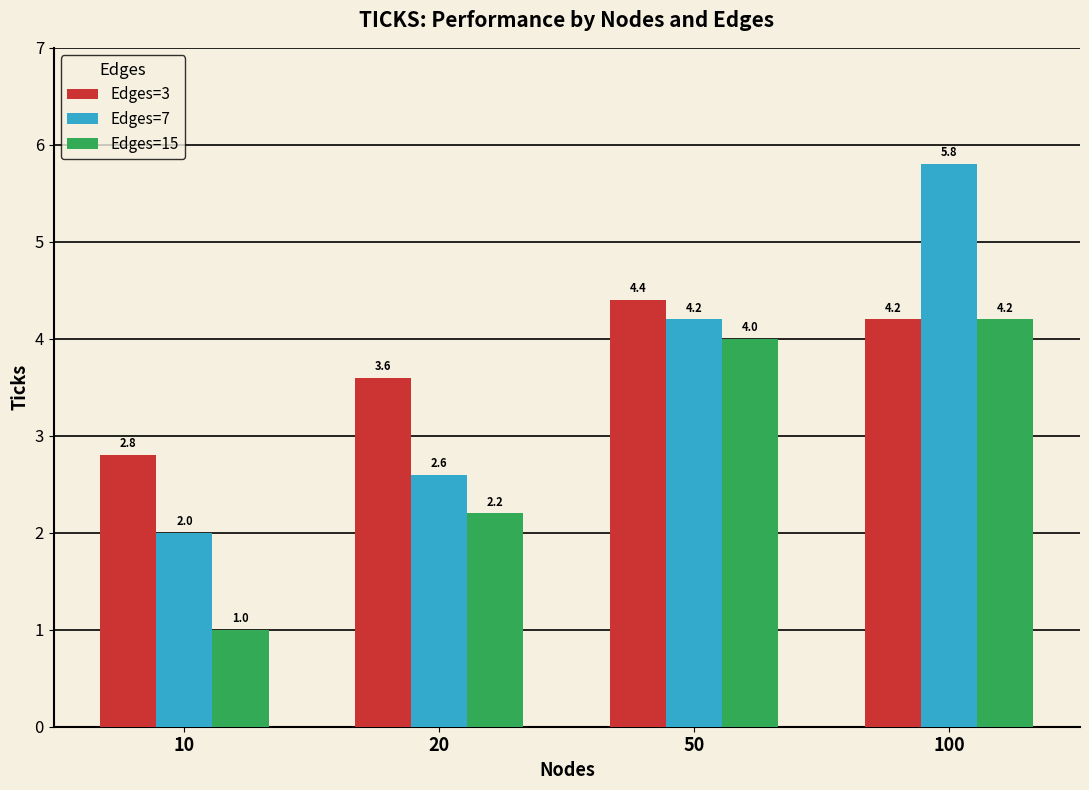

List the series in order of their peak value, highest first.

Edges=7, Edges=3, Edges=15